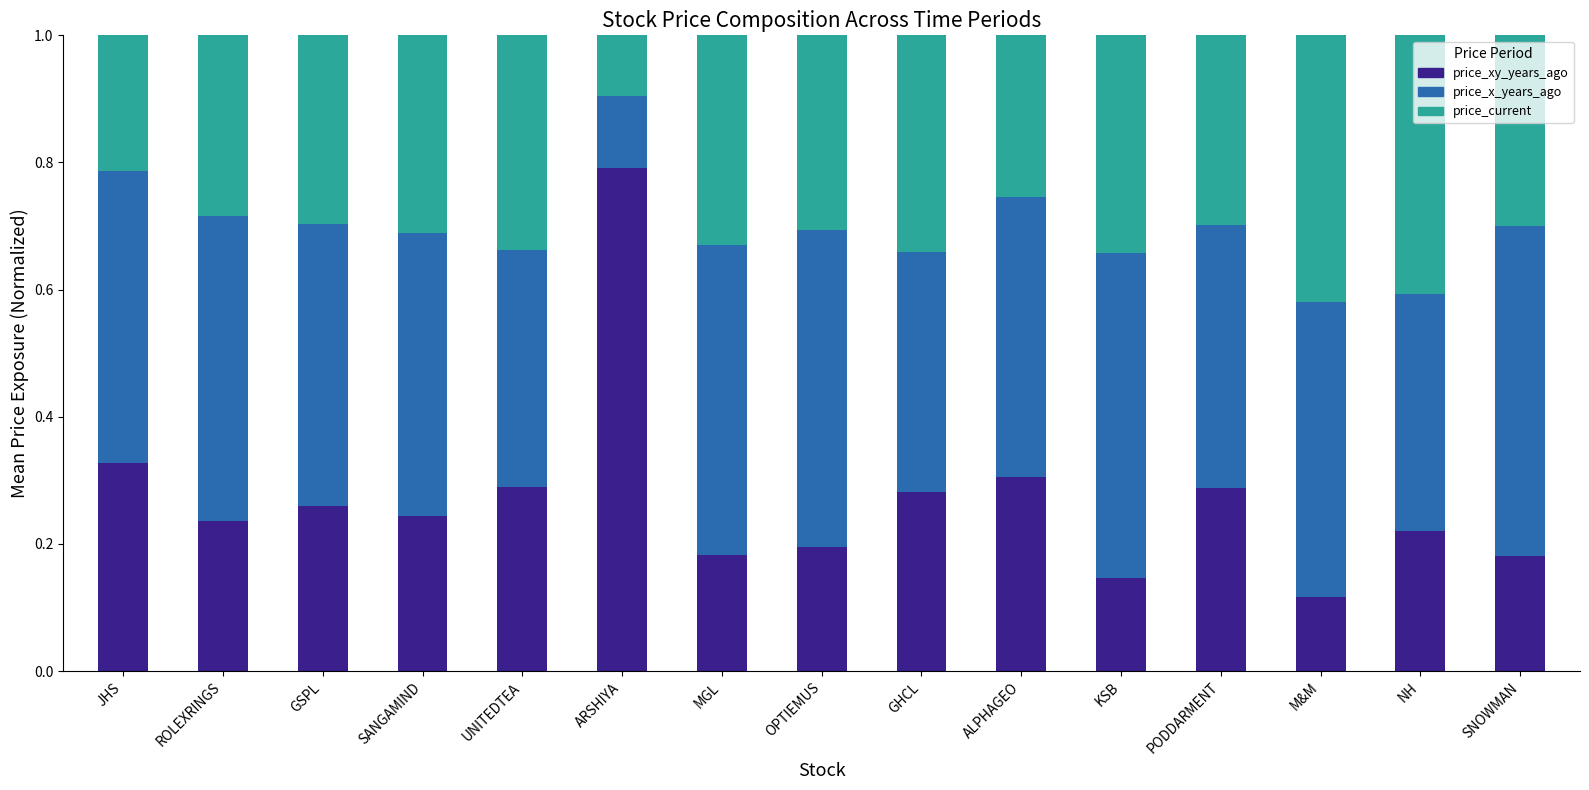

What is the total value across all series at ARSHIYA?

1.0